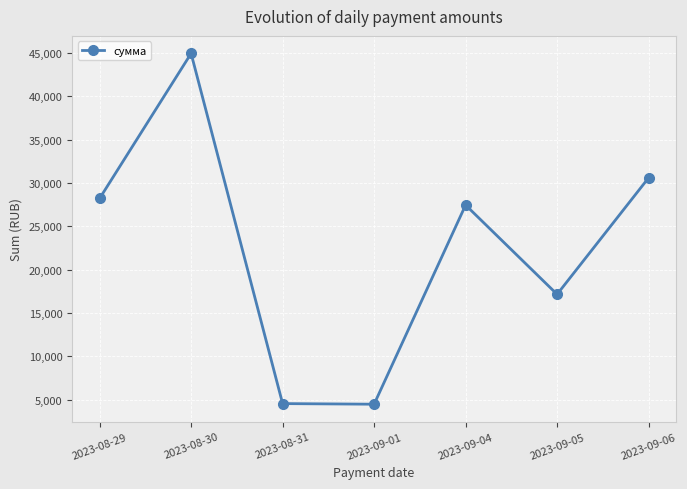

What is the label of the 1st point from the right?

2023-09-06